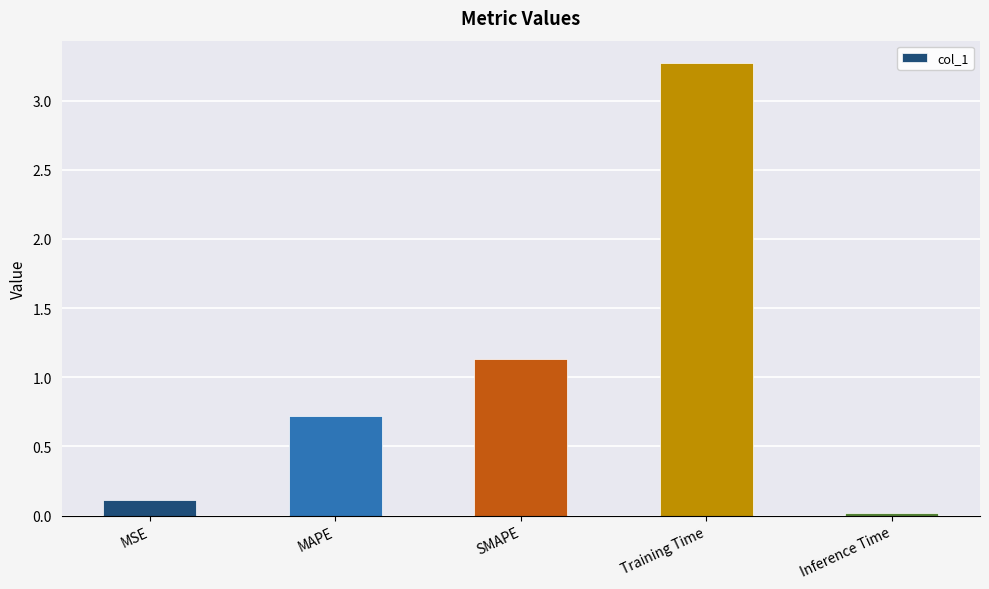

What is the approximate value at MSE?

0.1